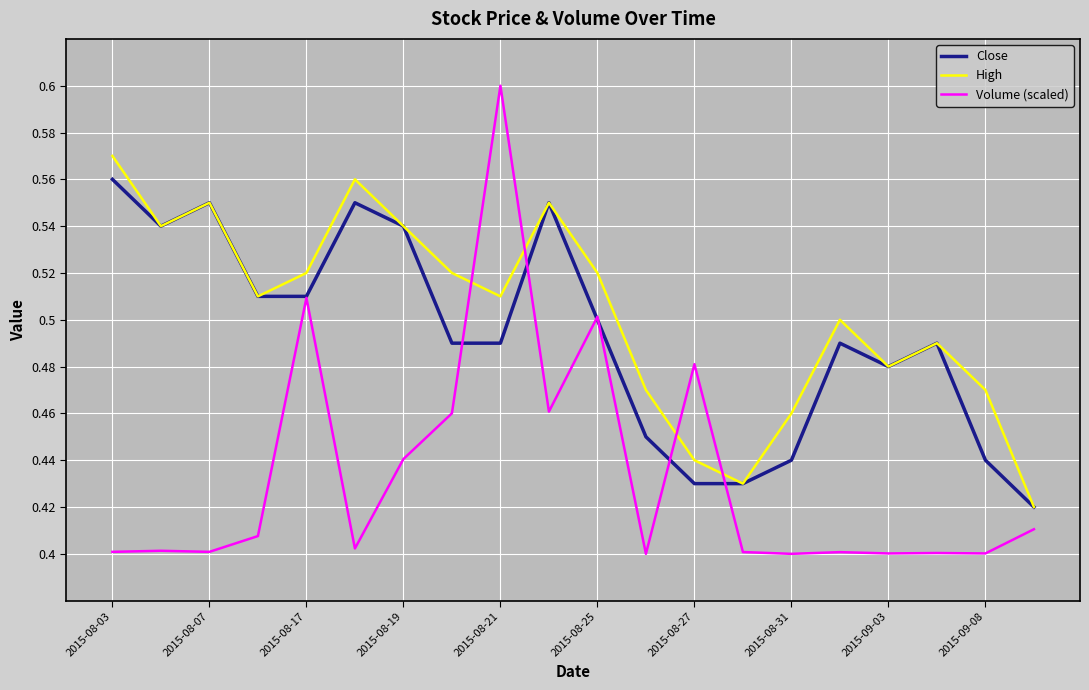

In High, how many points are higher than both neighbors (excluding endpoints)?

5